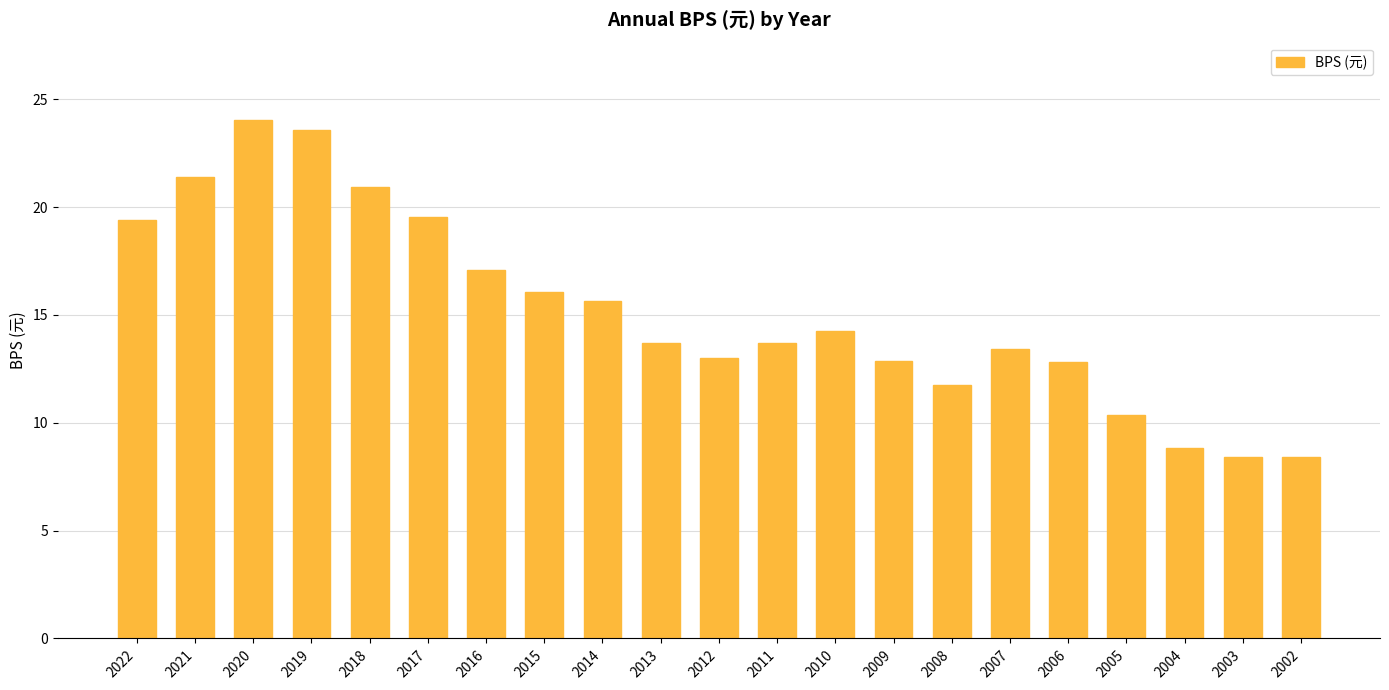

What is the ratio of the value at 2011 to the value at 2014?

0.9